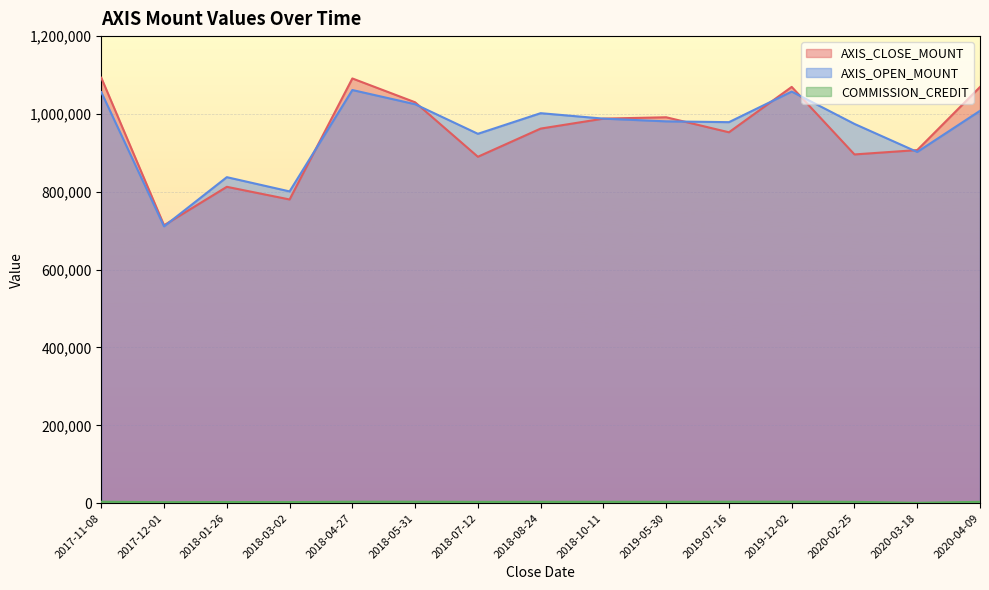

What is the value of the COMMISSION_CREDIT point at the 3rd from the left?

2926